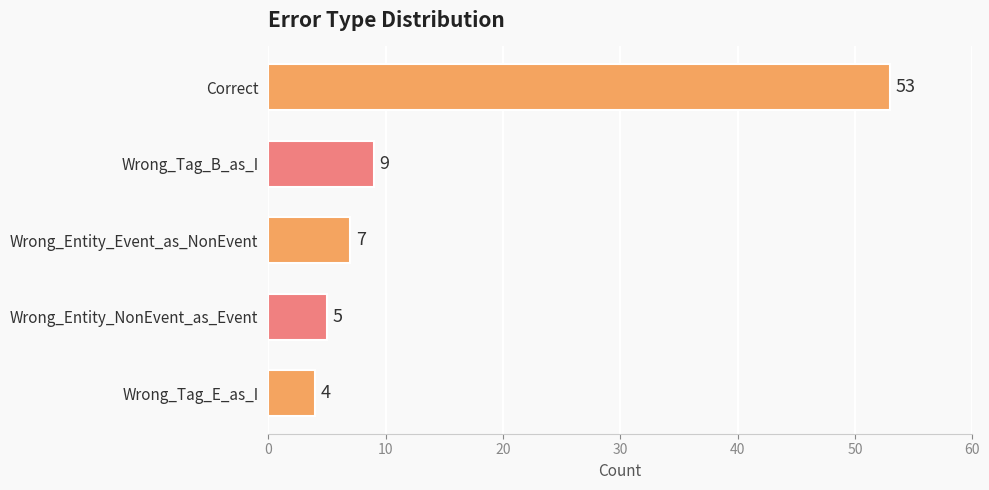

What is the difference between the second highest and minimum values?

5